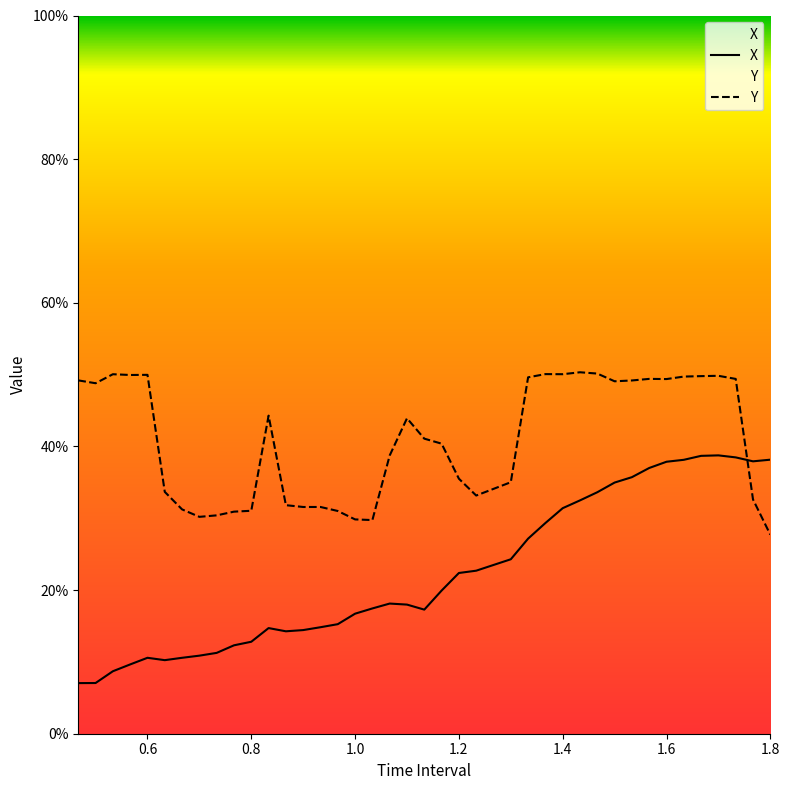

True or false: X and Y cross at least once.

True